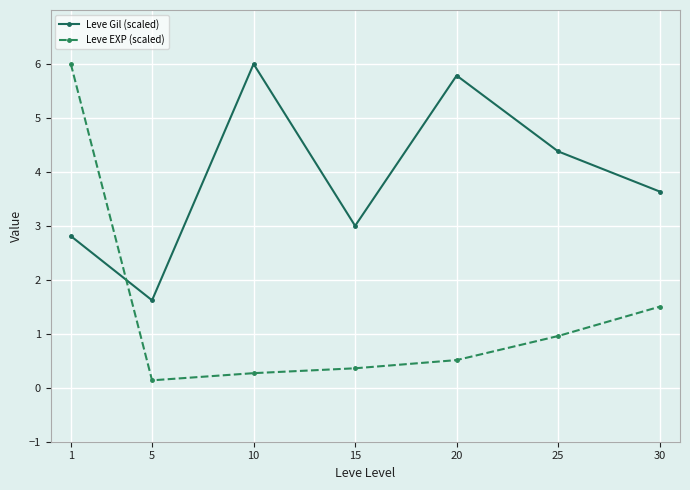

The Leve Gil (scaled) series shows 3.3 at 20. True or false?

False